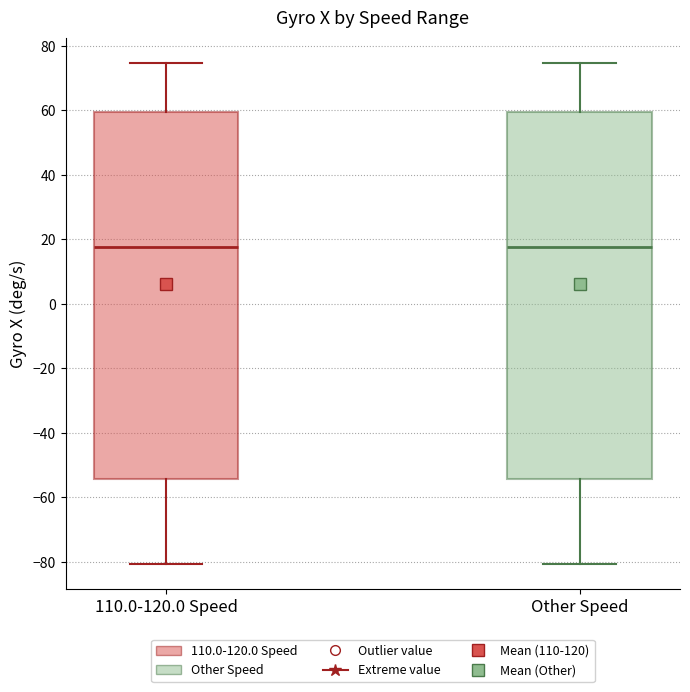

Where does the upper whisker of the box for Other Speed end on the y-axis? The values are not printed on the chart, so give them approximately, as read against the axis.

74